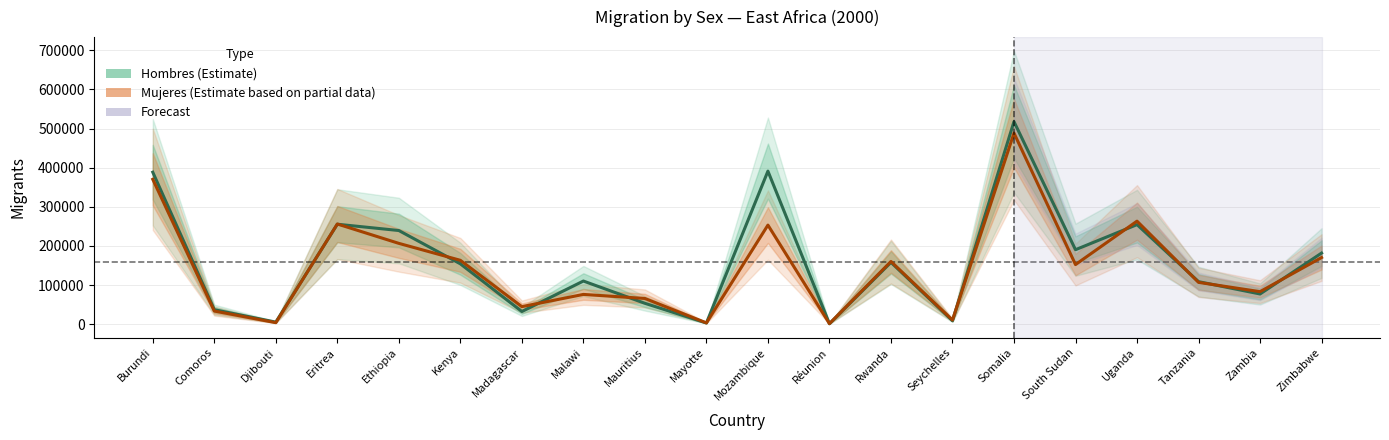

At which label does Mujeres (Estimate based on partial data) first exceed 152302?

Burundi